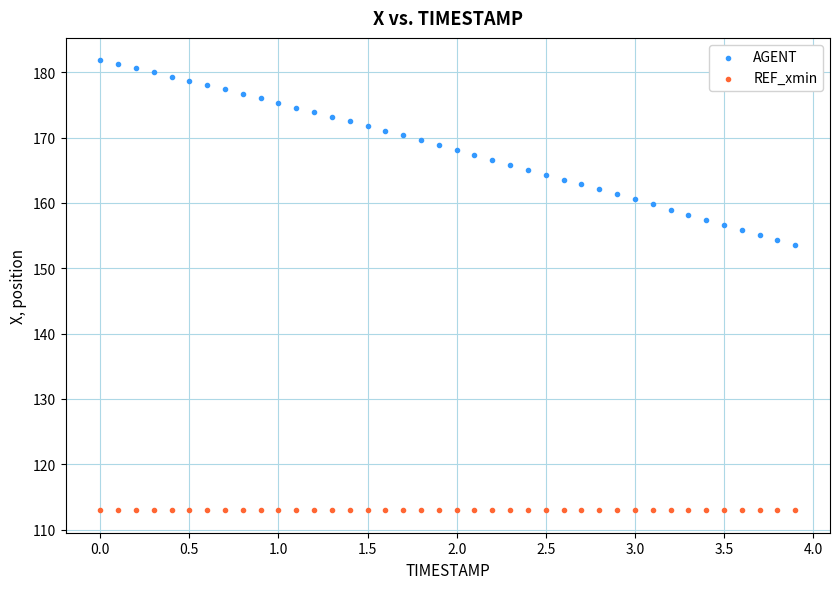

Which series contains the lowest Y value?

REF_xmin